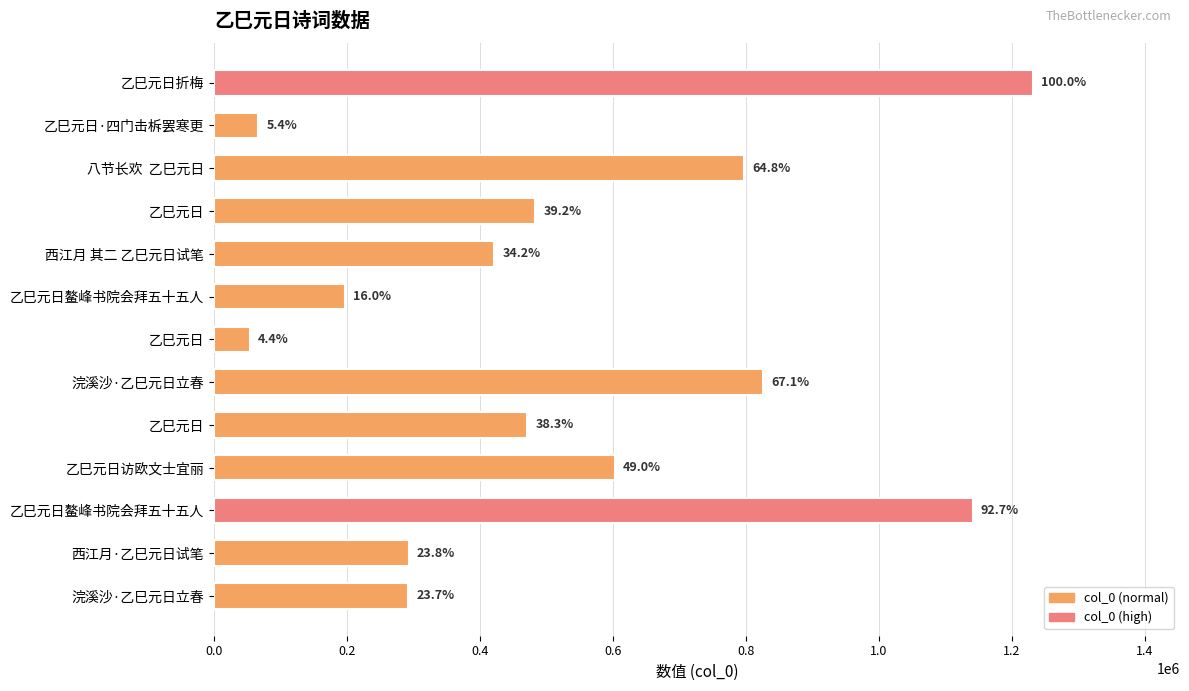

Does the chart contain stacked bars?

No